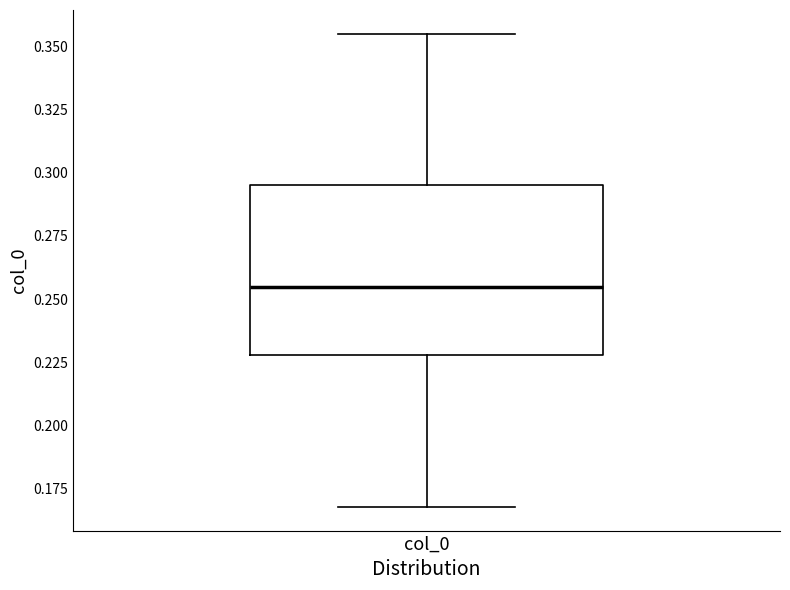

Transcribe this box plot: give where the median line is, the range the box spans, and where the two whiskers end, as read against the y-axis. The values are not printed on the chart, so give them approximately, as read against the axis.

median 0.255, box 0.230 to 0.295, whiskers 0.170 to 0.355